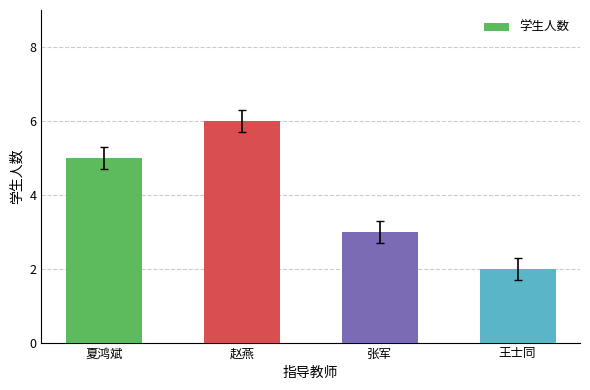

How many bars are there in total?

4